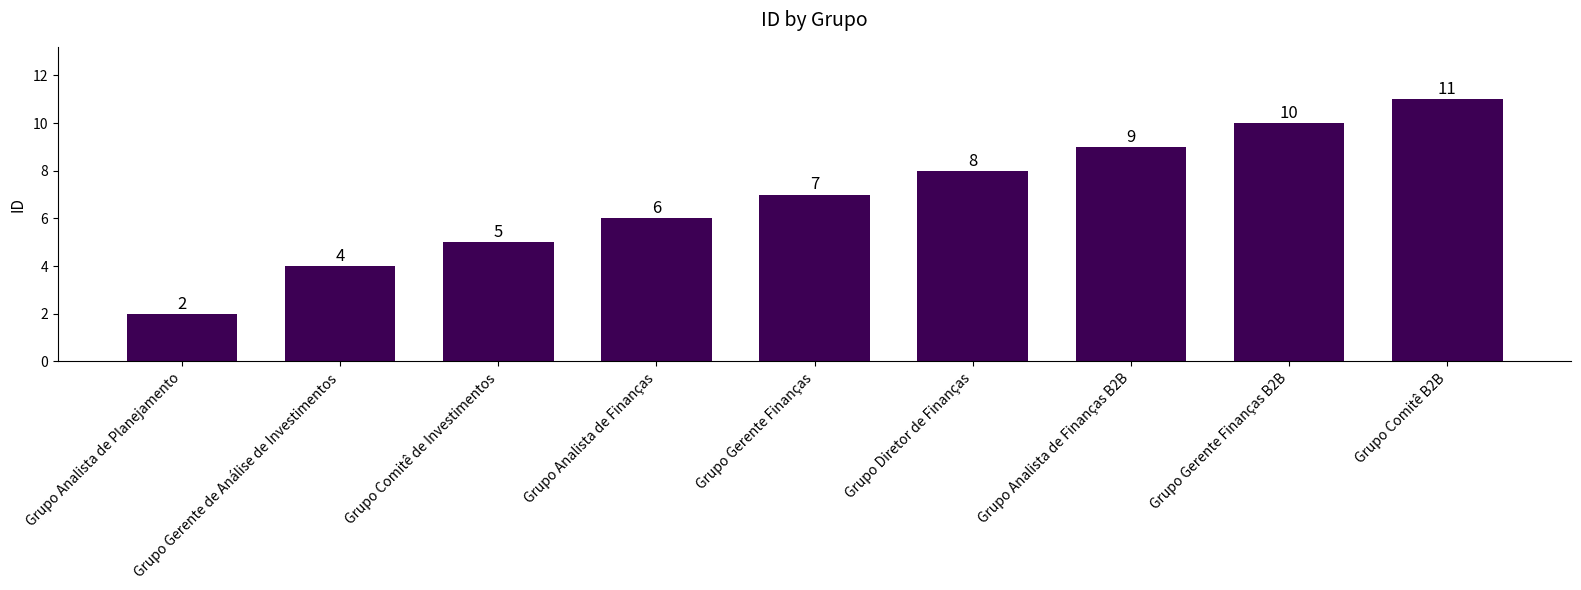

Which category has the lowest value across all series?

Grupo Analista de Planejamento